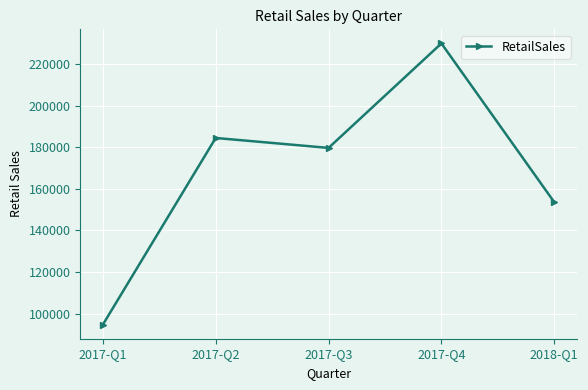

Reading left to right, what are all the values shown in this chart?

2017-Q1=94693.5	2017-Q2=184469.0	2017-Q3=179689.6	2017-Q4=229950.7	2018-Q1=153595.9